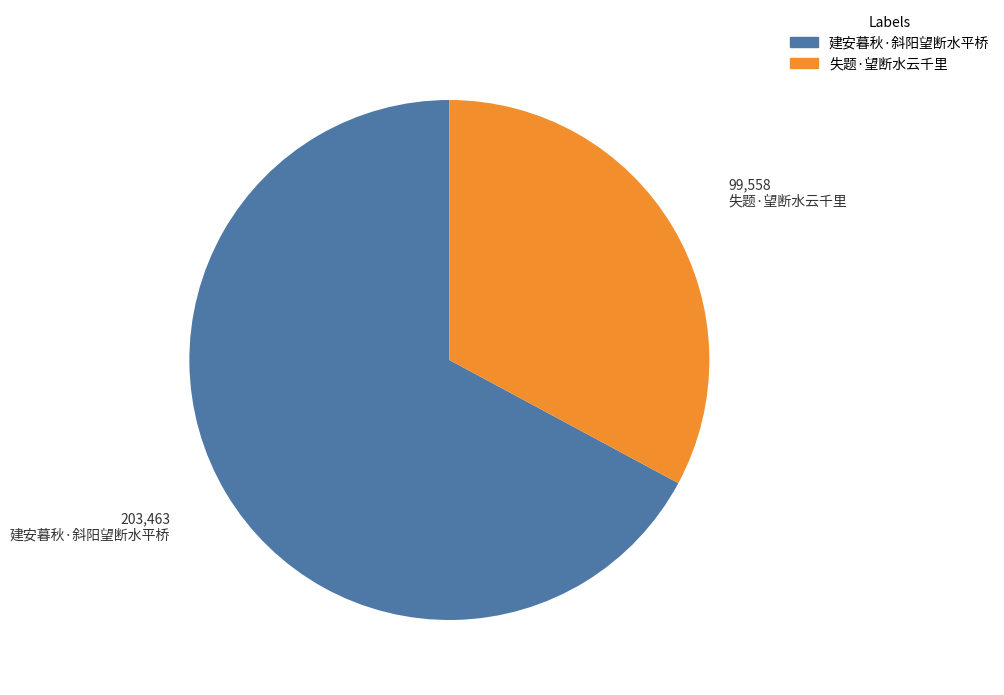

What is the ratio of the value at 建安暮秋·斜阳望断水平桥 to the value at 失题·望断水云千里?

2.0